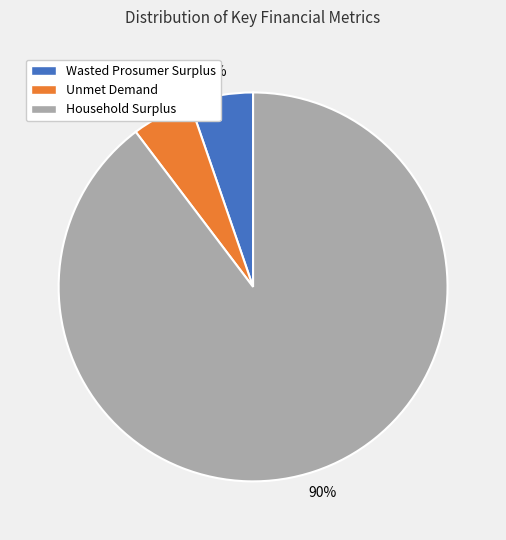

What is the largest slice in the pie chart?

Household Surplus